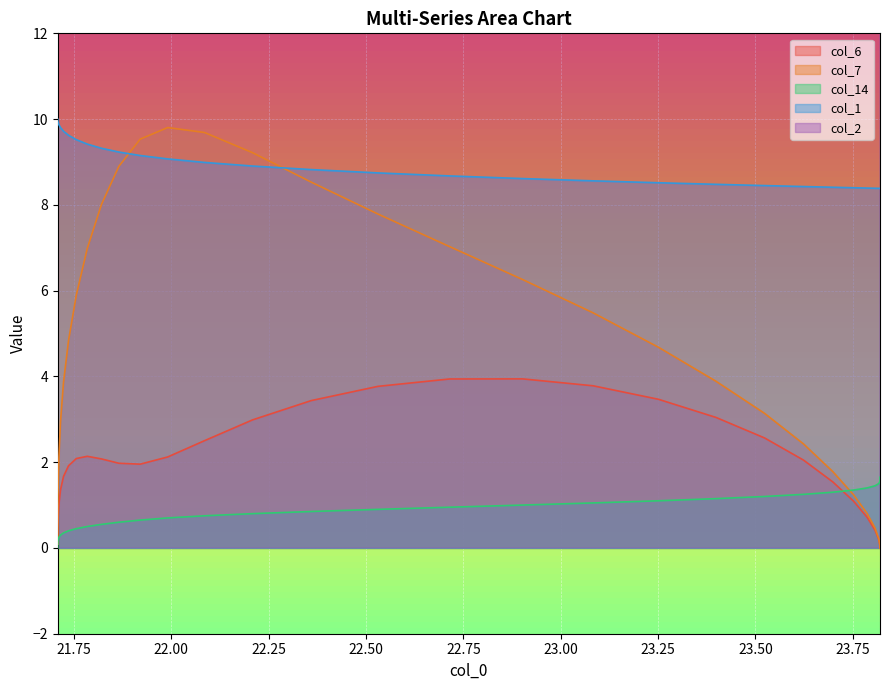

Reading right to left, list all the values displayed in this chart.

col_6: 0.0	0.0	0.1	0.2	0.4	0.7	1.1	1.5	2.0	2.6	3.0	3.5	3.8	3.9	3.9	3.8	3.4	3.0	2.5	2.1	2.0	2.0	2.1	2.1	2.1	1.9	1.7	1.4	1.0	0.7	0.5	0.3	0.1	0.1
col_7: 0.0	0.0	0.1	0.2	0.5	0.8	1.2	1.8	2.4	3.1	3.9	4.7	5.5	6.3	7.0	7.8	8.5	9.2	9.7	9.8	9.5	8.9	8.0	7.0	5.9	4.8	3.9	2.9	2.1	1.5	0.9	0.5	0.2	0.1
col_14: 1.6	1.6	1.6	1.5	1.4	1.4	1.4	1.3	1.2	1.2	1.1	1.1	1.1	1.0	0.9	0.9	0.8	0.8	0.8	0.7	0.7	0.6	0.6	0.5	0.5	0.4	0.3	0.3	0.2	0.2	0.1	0.1	0.1	0.0
col_1: 8.4	8.4	8.4	8.4	8.4	8.4	8.4	8.4	8.4	8.5	8.5	8.5	8.6	8.6	8.7	8.7	8.8	8.9	9.0	9.1	9.2	9.2	9.3	9.4	9.5	9.6	9.7	9.8	9.9	9.9	10.0	10.0	10.0	10.0
col_2: 23.2	23.2	23.2	23.2	23.2	23.2	23.1	23.1	23.0	22.9	22.7	22.5	22.3	22.0	21.7	21.4	21.1	20.7	20.3	19.9	19.6	19.3	19.1	19.0	18.9	18.9	18.8	18.8	18.8	18.8	18.8	18.8	18.8	18.8